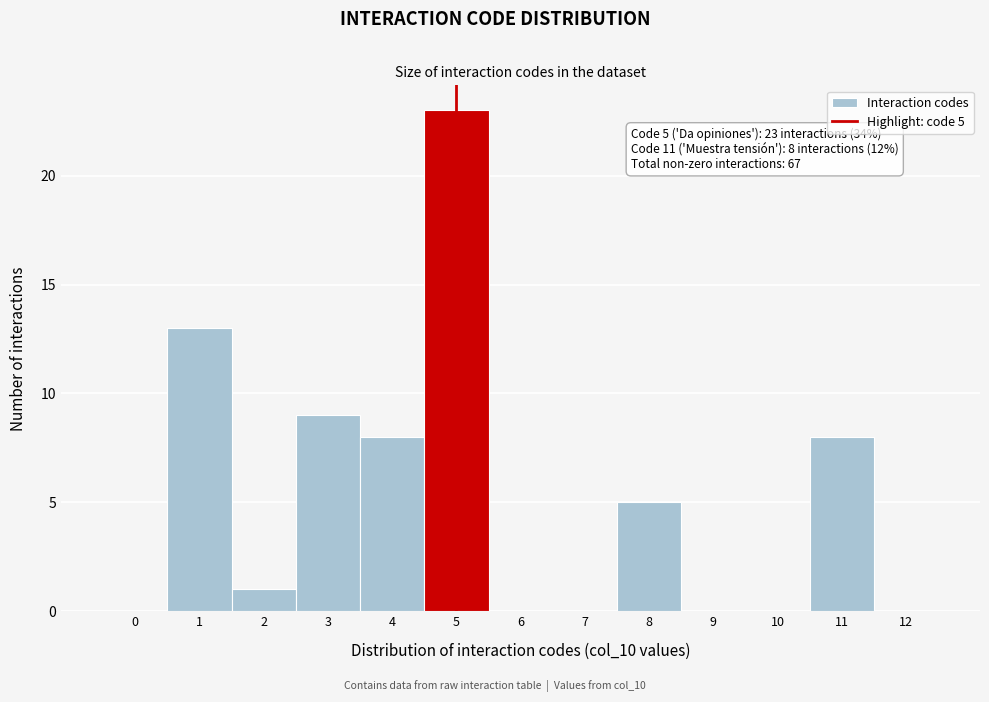

Over which range of the x-axis is the bar tallest?

4.5 to 5.5